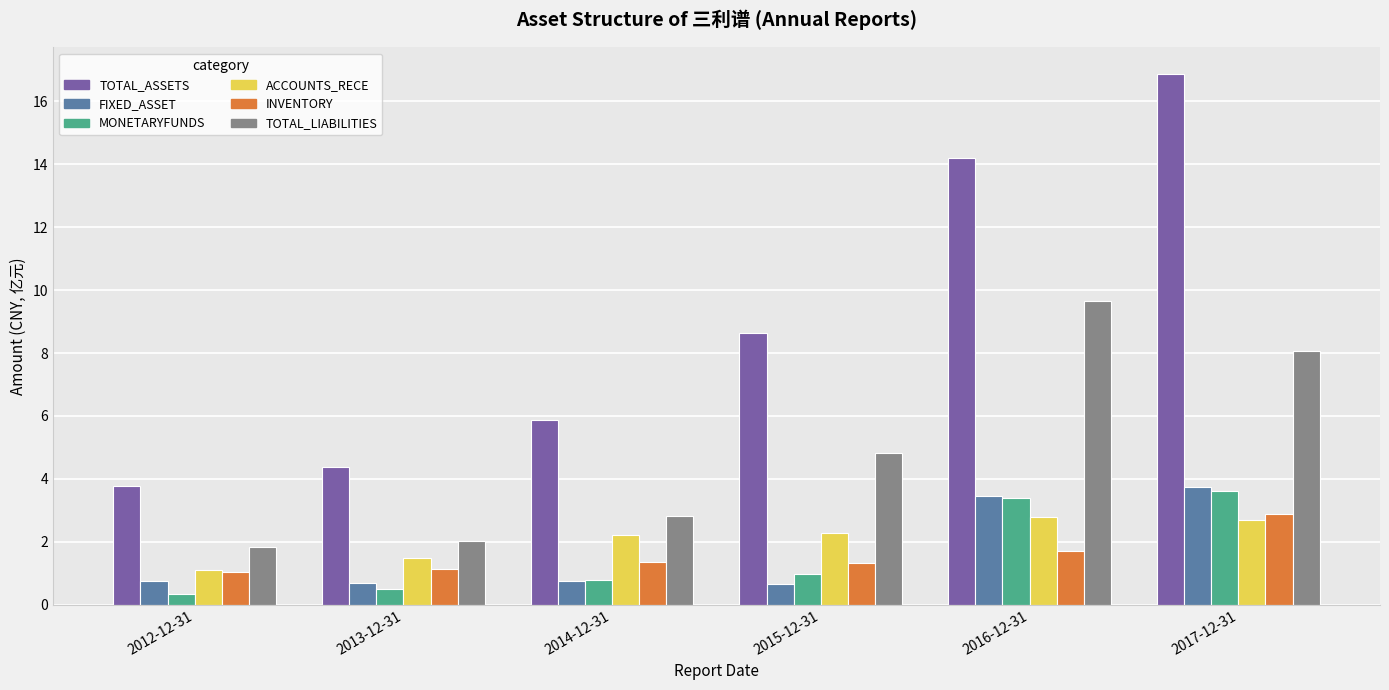

What is the label of the 6th bar from the left?

2017-12-31